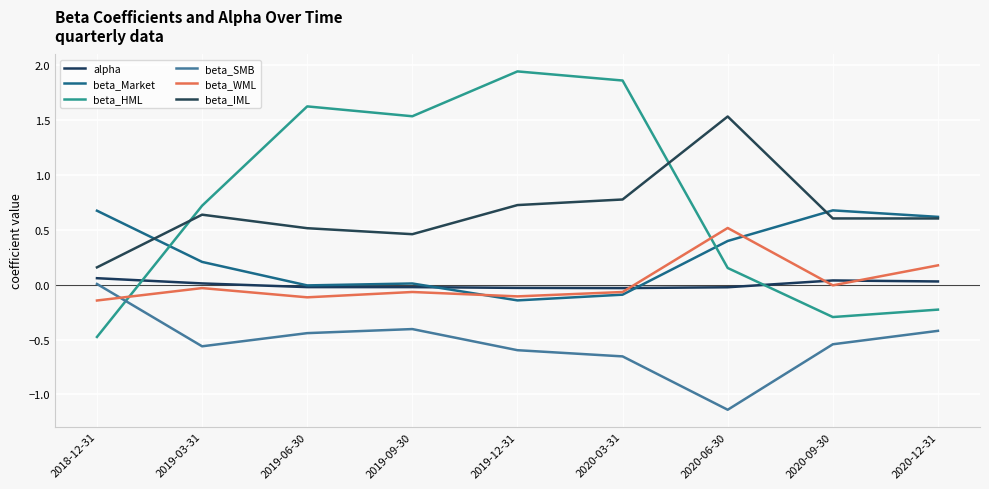

How many lines are shown in the chart?

6